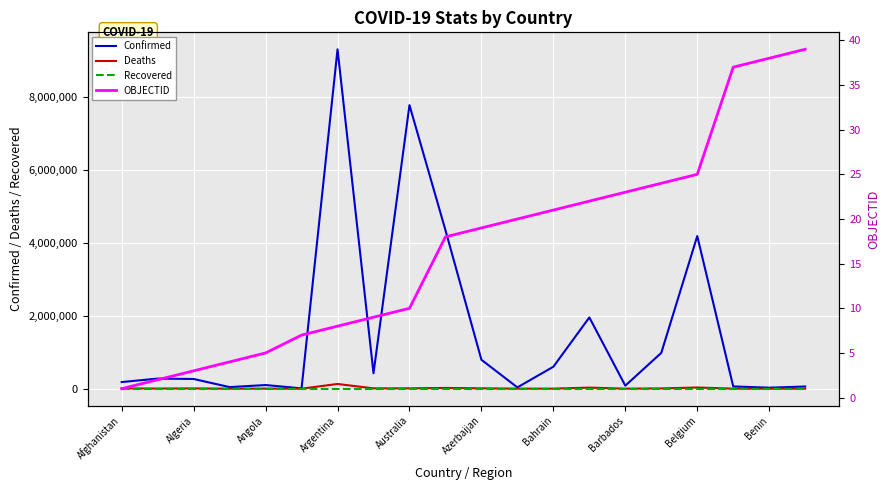

Which category has the highest value in the Confirmed series?

Argentina